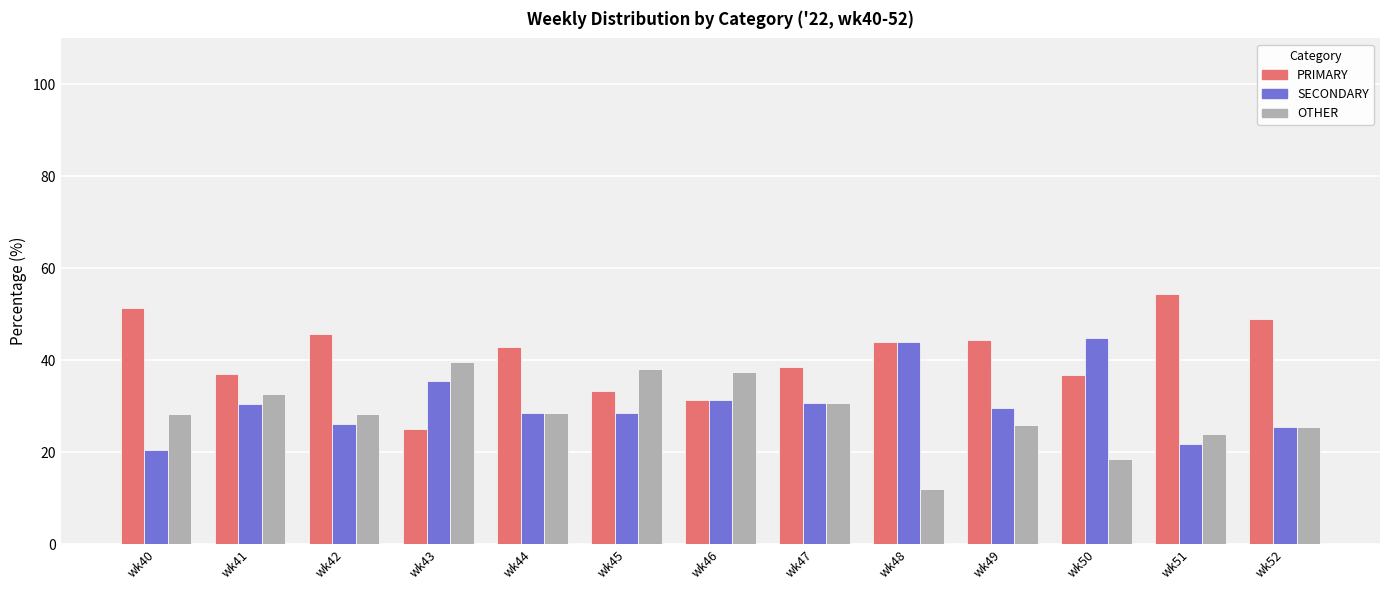

How many bars are there in each group?

3